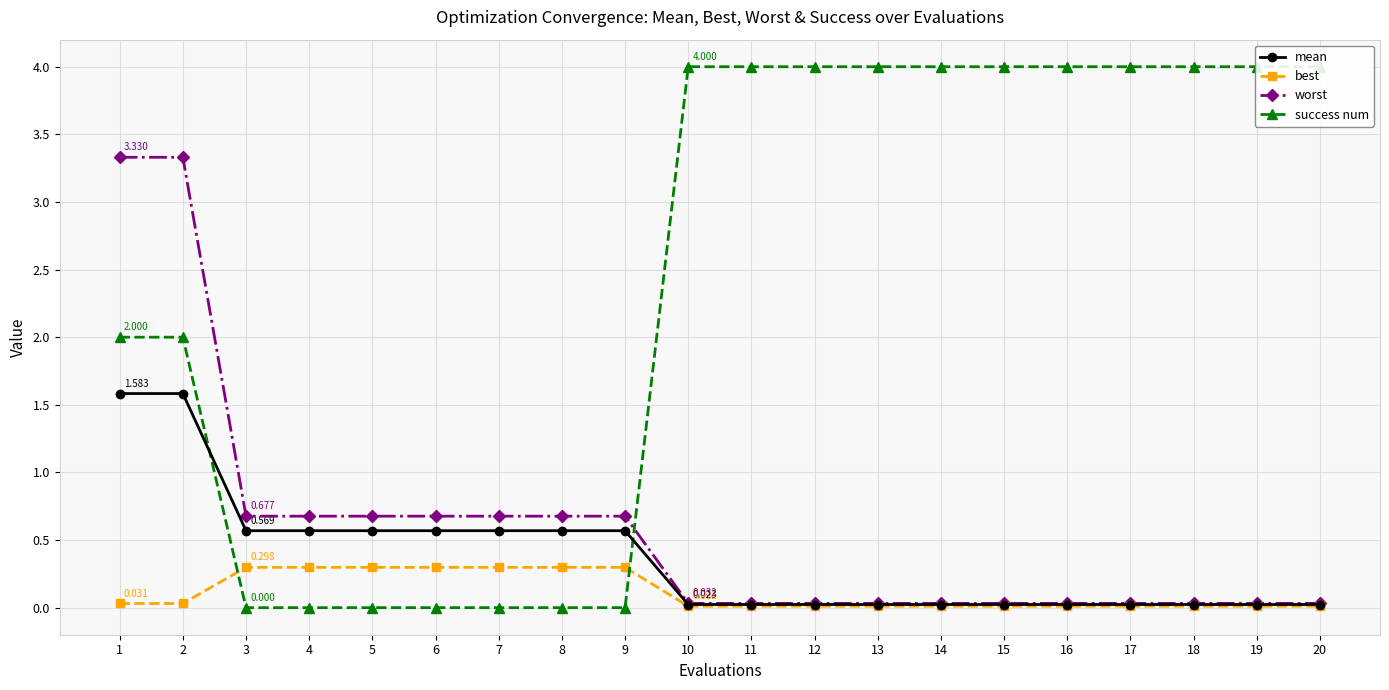

What is the sum of all mean values?

7.4